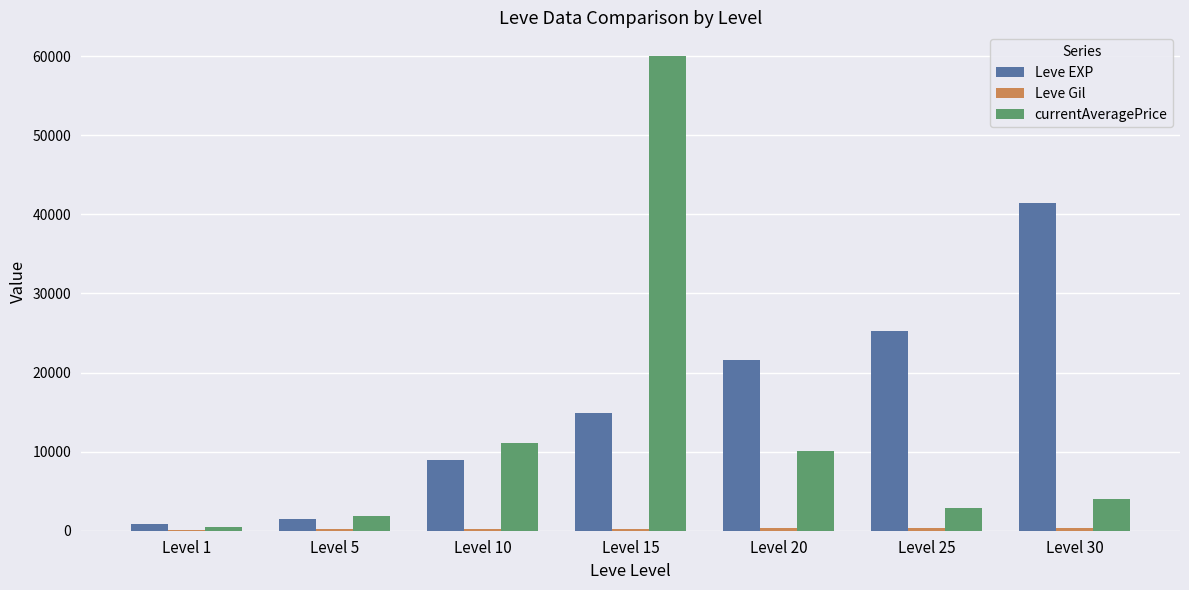

Which series changed the most between Level 10 and Level 30?

Leve EXP